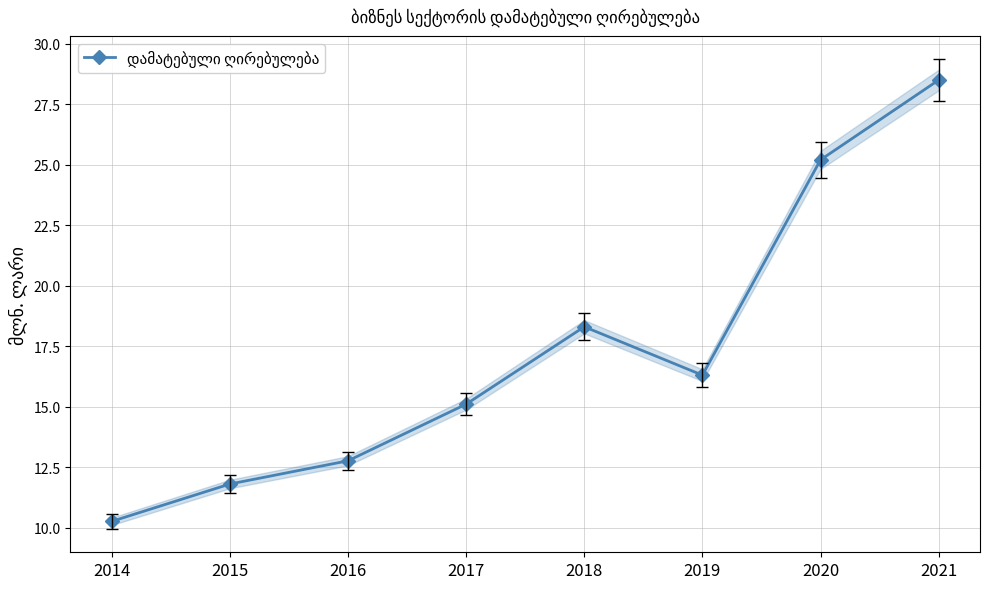

What is the approximate value at 2016?

12.8